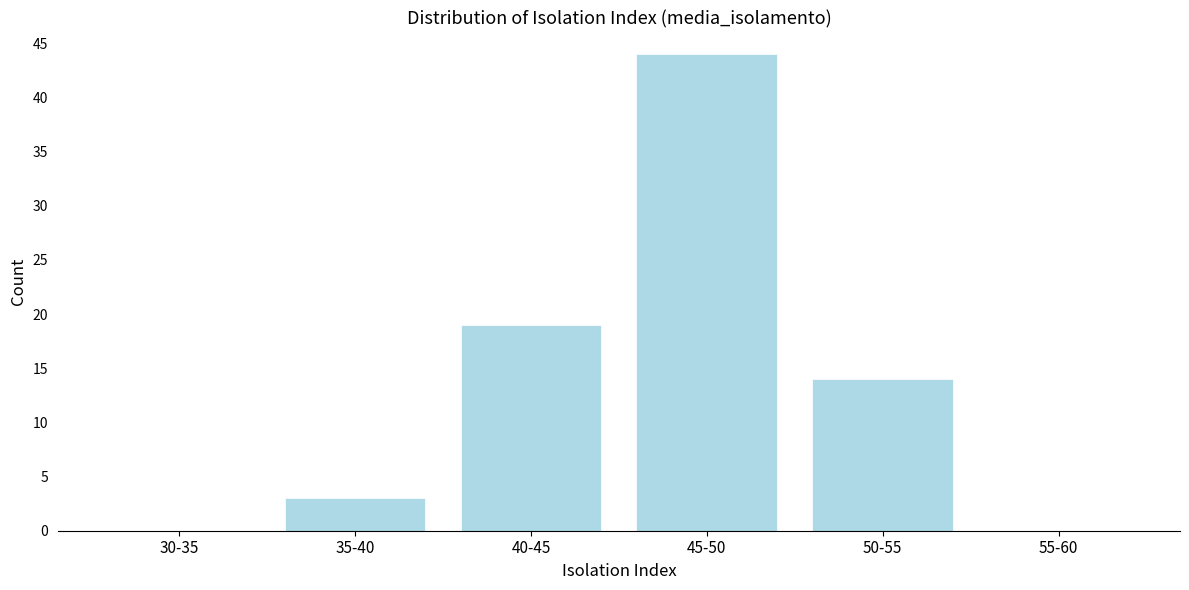

Reading left to right, what are all the values shown in this chart?

30-35=0	35-40=3	40-45=19	45-50=44	50-55=14	55-60=0